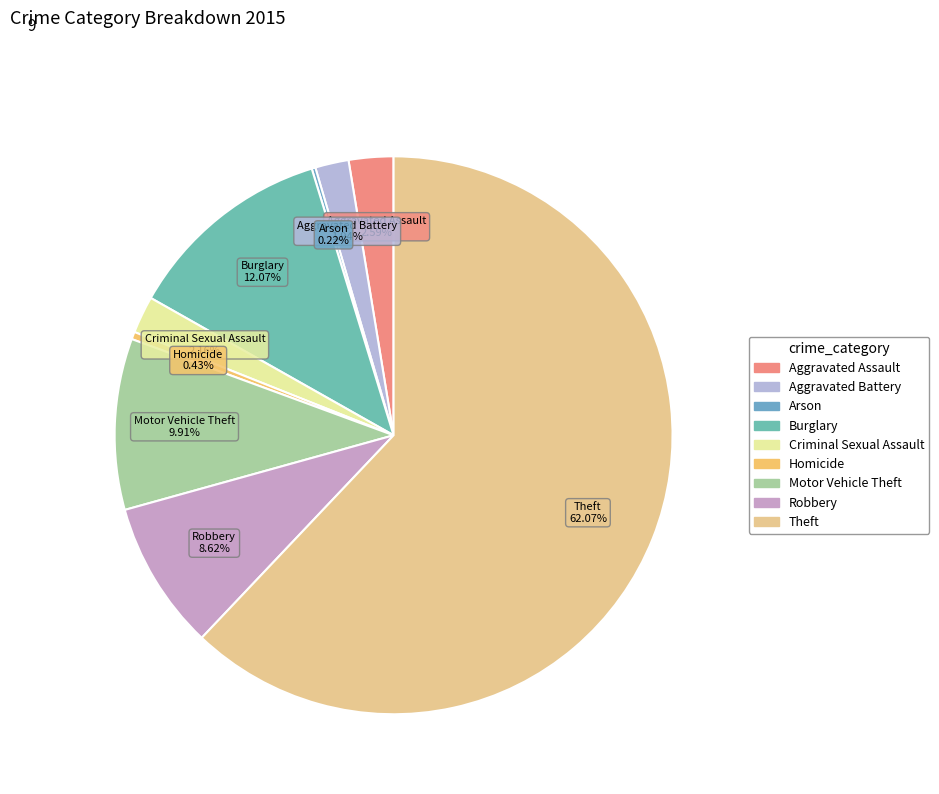

What portion of the pie excludes Criminal Sexual Assault?

97.8%